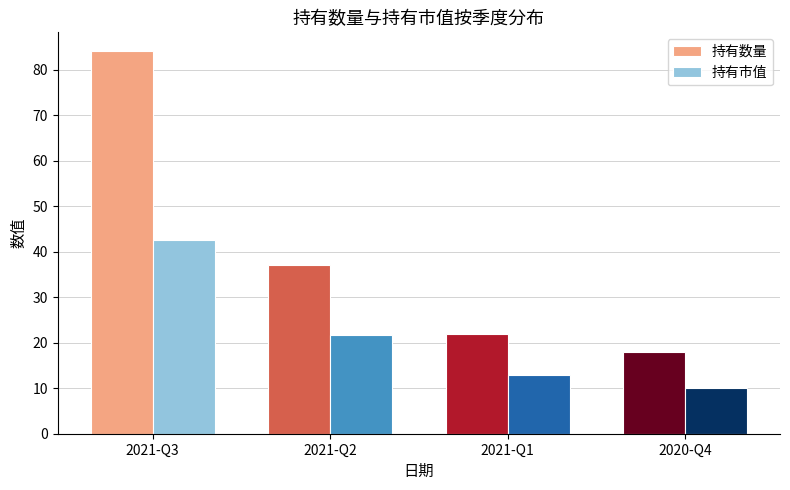

The value of 持有市值 at 2021-Q1 is 13.0. True or false?

True